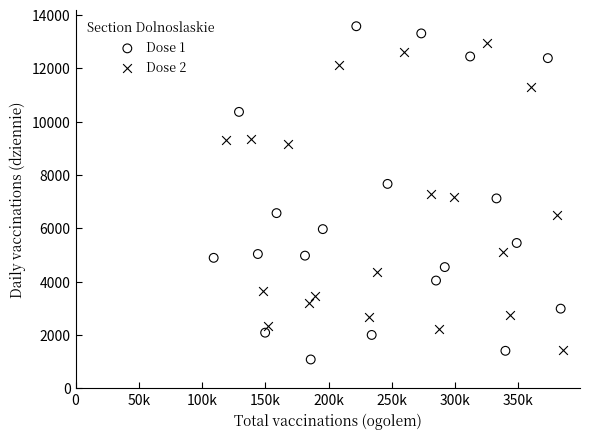

Which series contains the highest Y value?

Dose 1